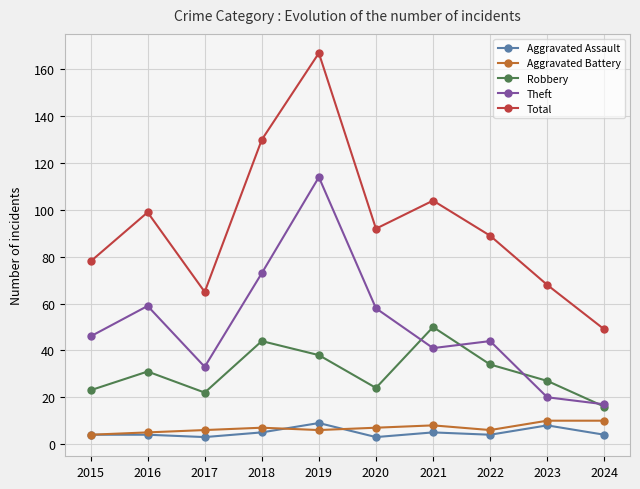

The value of Robbery at 2018 is 44. True or false?

True